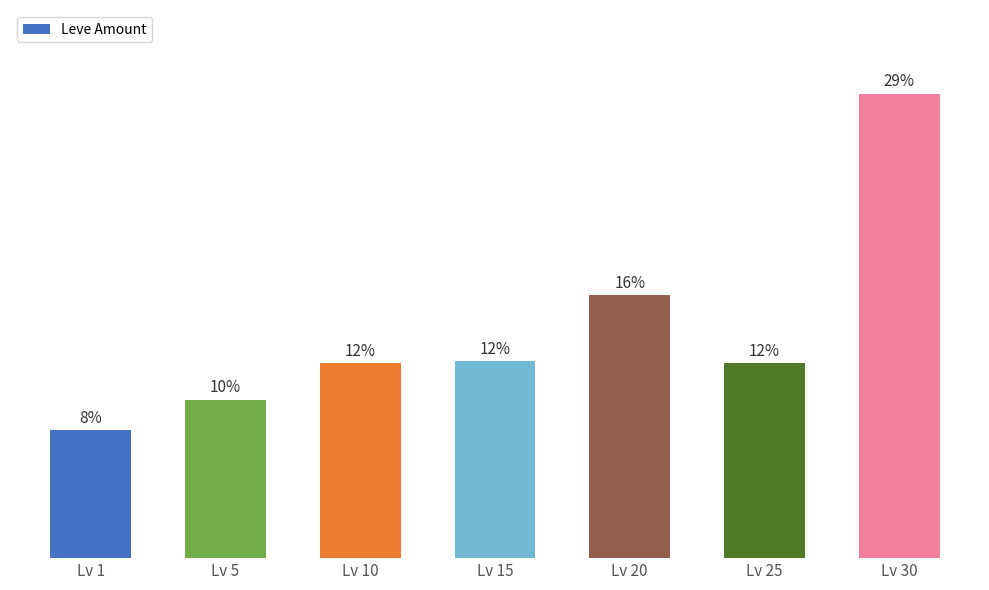

What is the value of the 4th bar from the left?

174